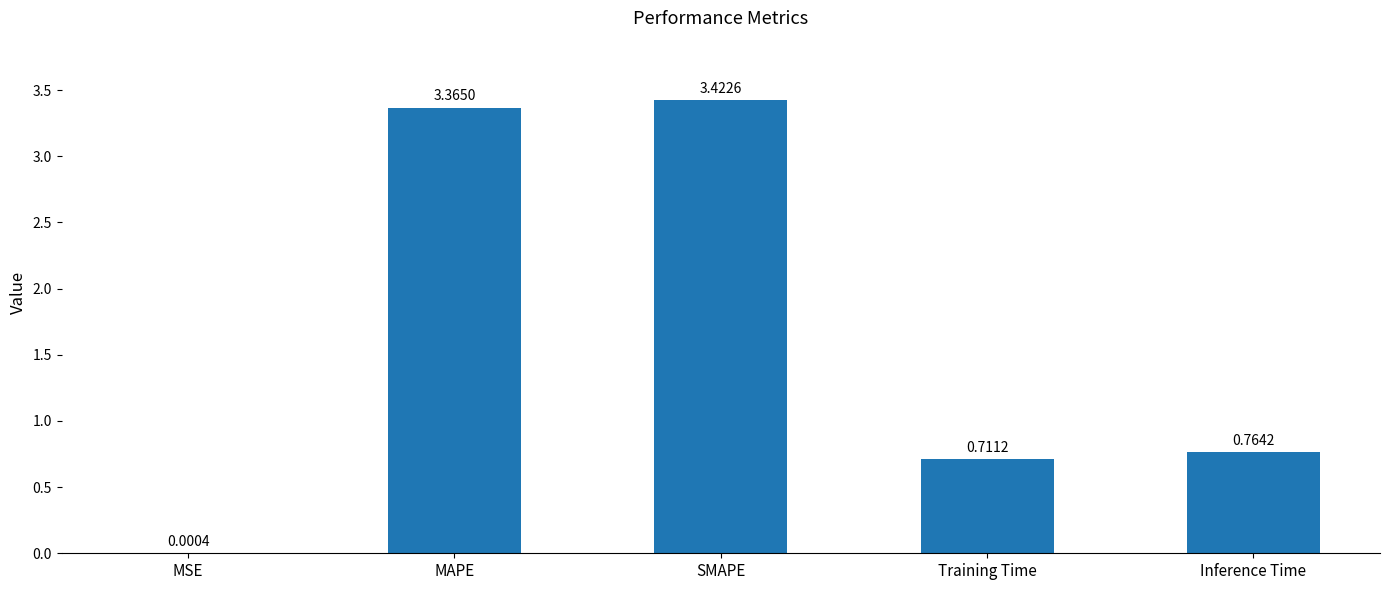

Which has a higher value, MSE or MAPE?

MAPE